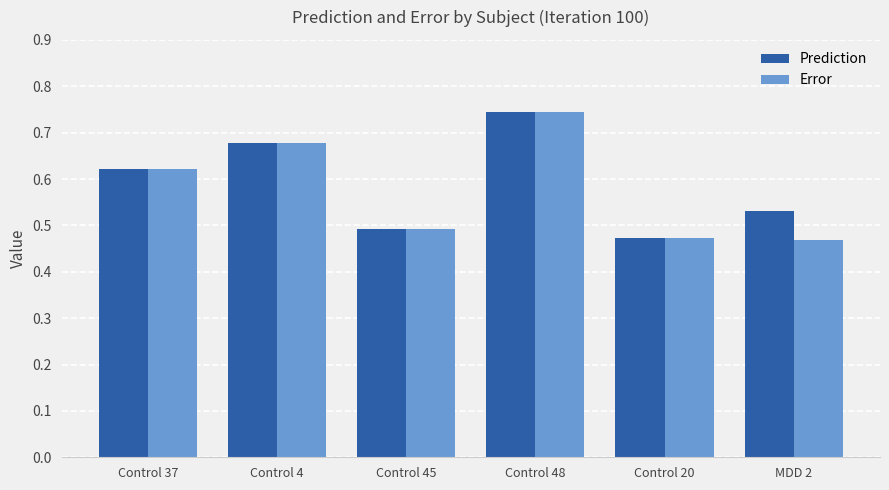

The Prediction series shows 0.5 at Control 45. True or false?

True